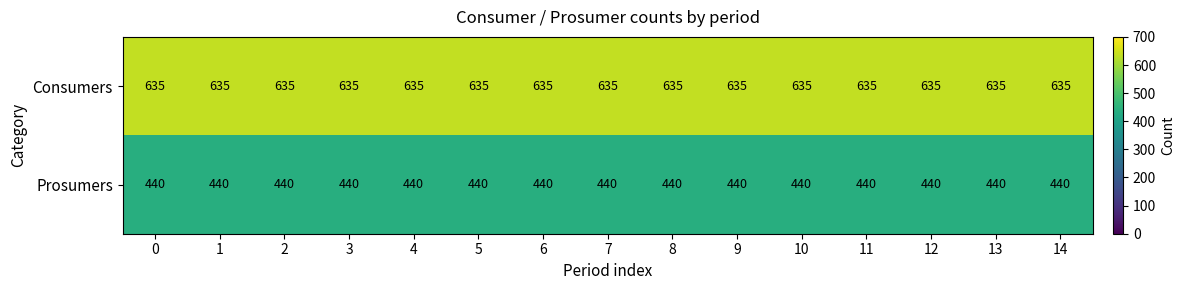

What is the sum of the Consumers values at 14 and 0?

1270